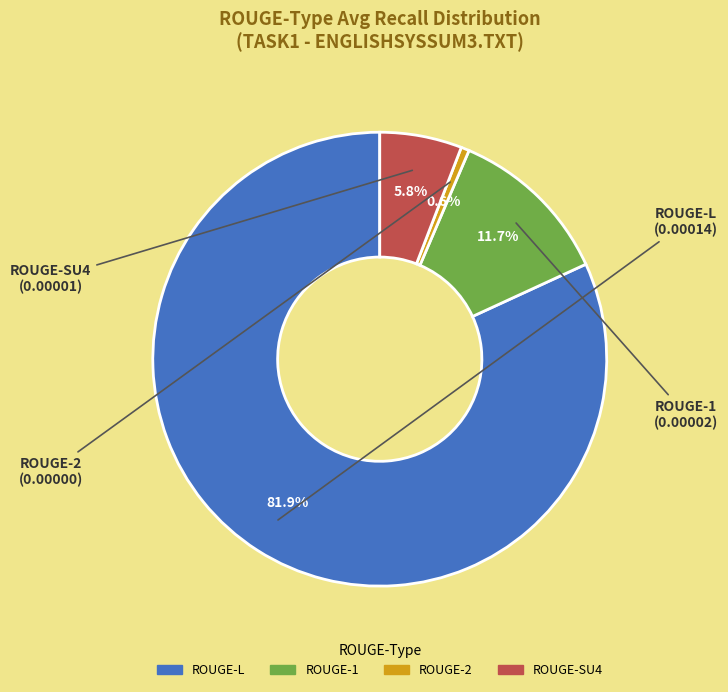

To the nearest percent, what is the combined percentage of ROUGE-1 and ROUGE-SU4?

18%